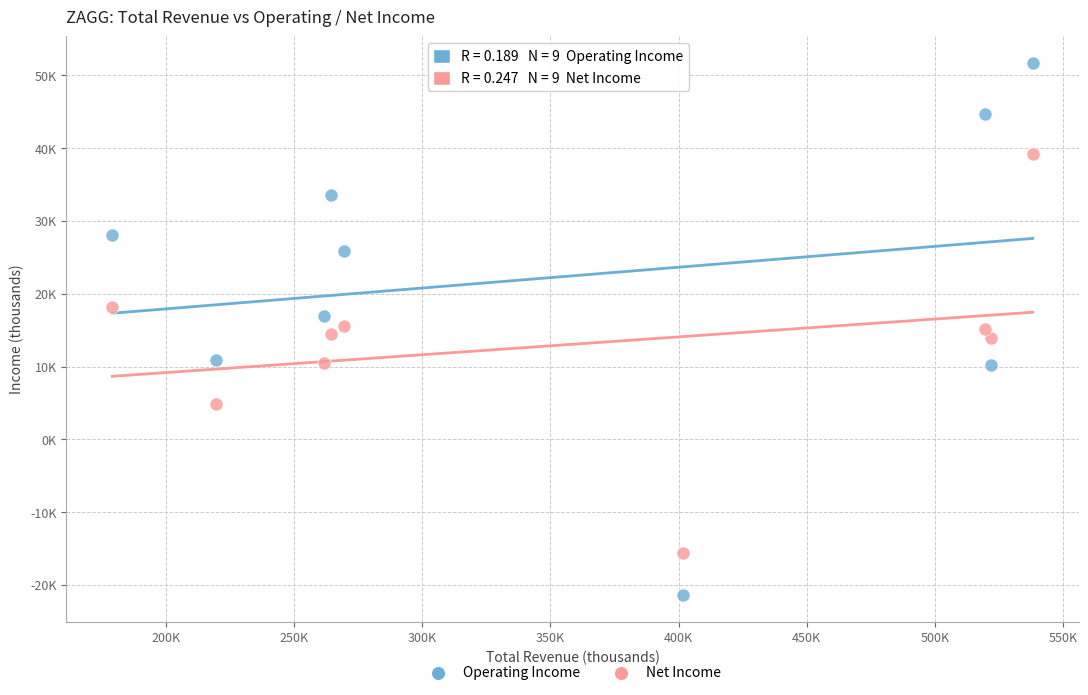

What are all the series names shown in the legend?

Operating Income, Net Income